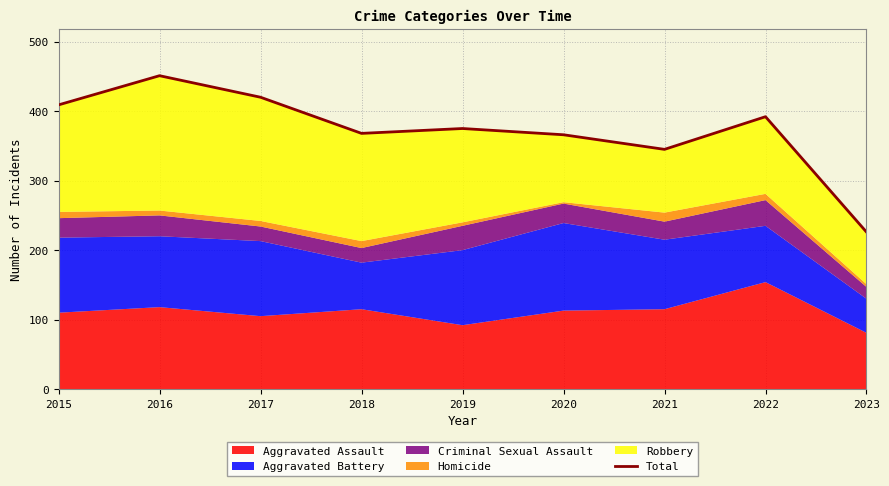

Where does the data first go above 375?

2015